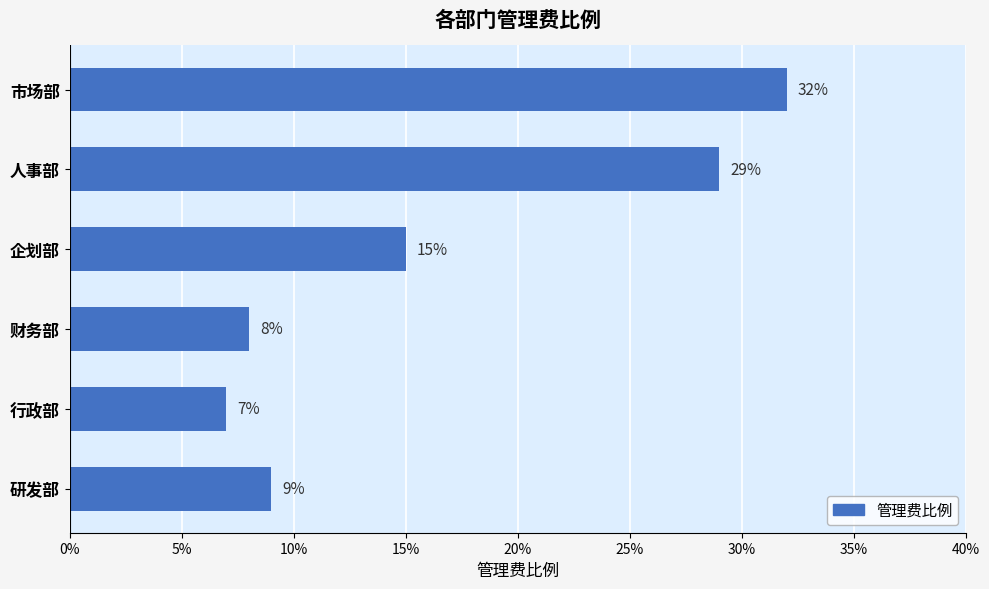

What is the greatest value displayed?

0.3